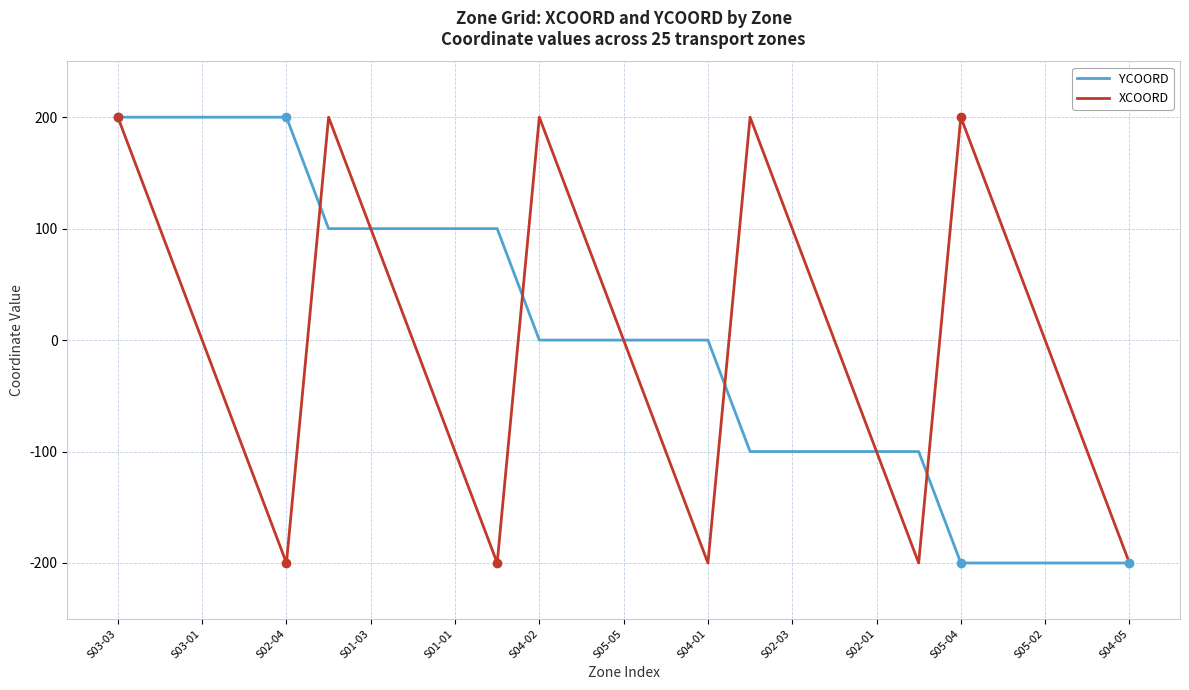

What is the minimum value for YCOORD?

-200